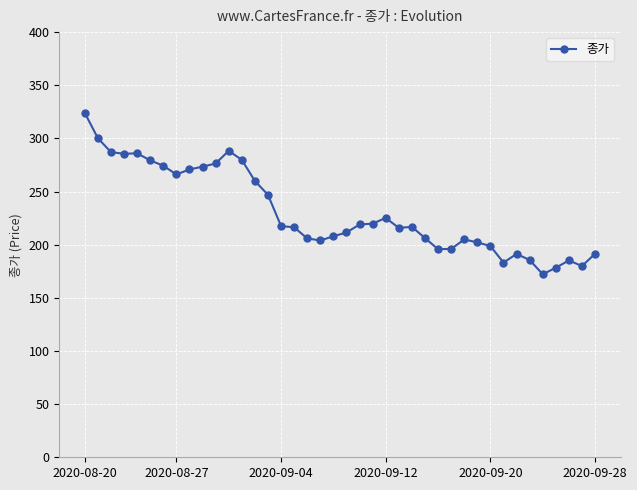

What is the greatest value displayed?

324.0